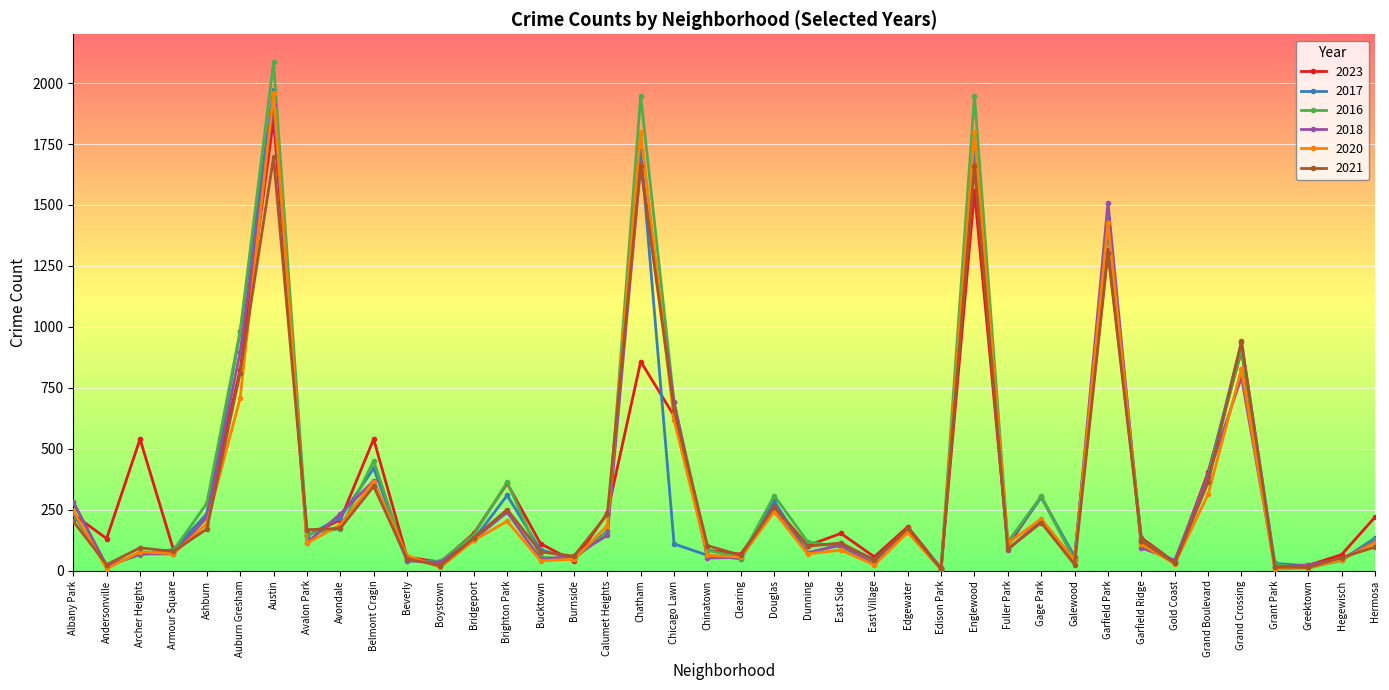

At which category is the sum across all series the highest?

Austin